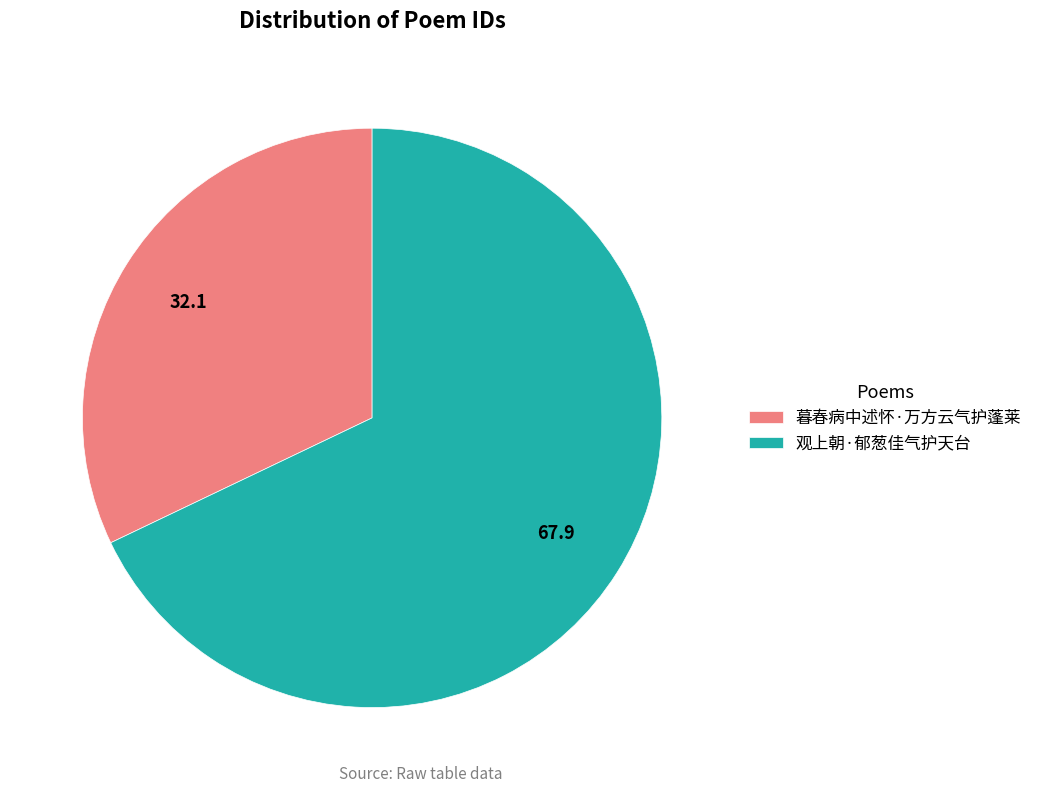

True or false: 暮春病中述怀·万方云气护蓬莱 accounts for 23% of the total.

False